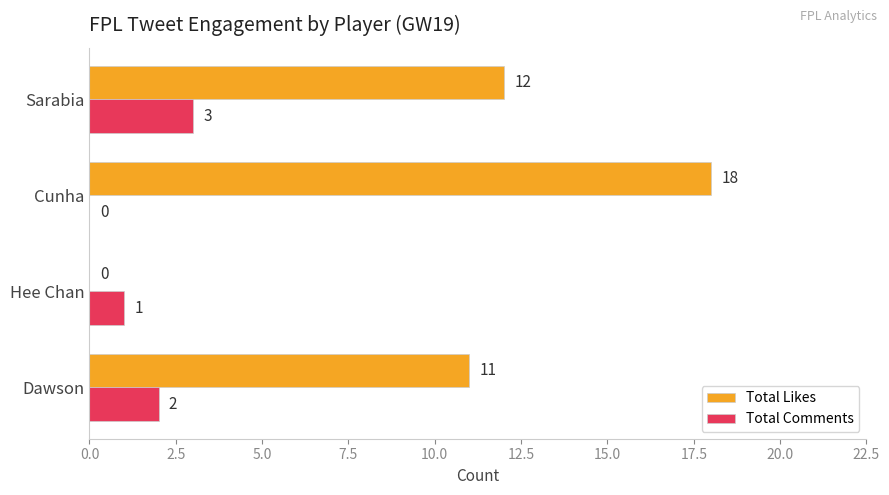

What is the approximate value of Total Likes at Cunha?

18